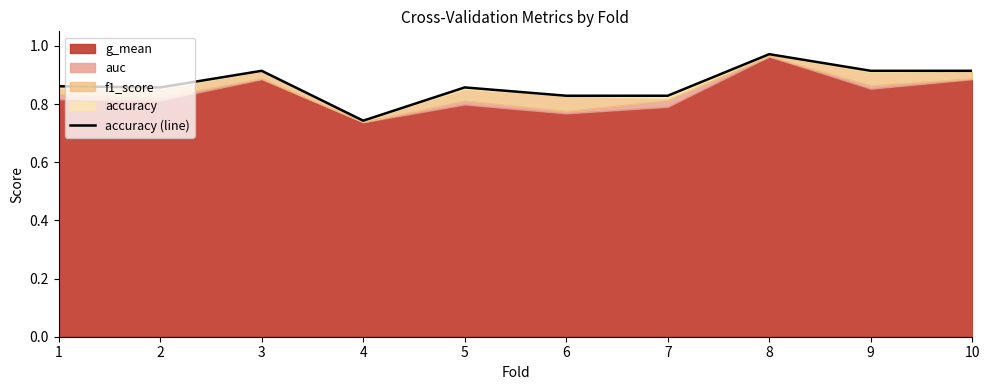

Which has a higher value, 9 or 7?

9